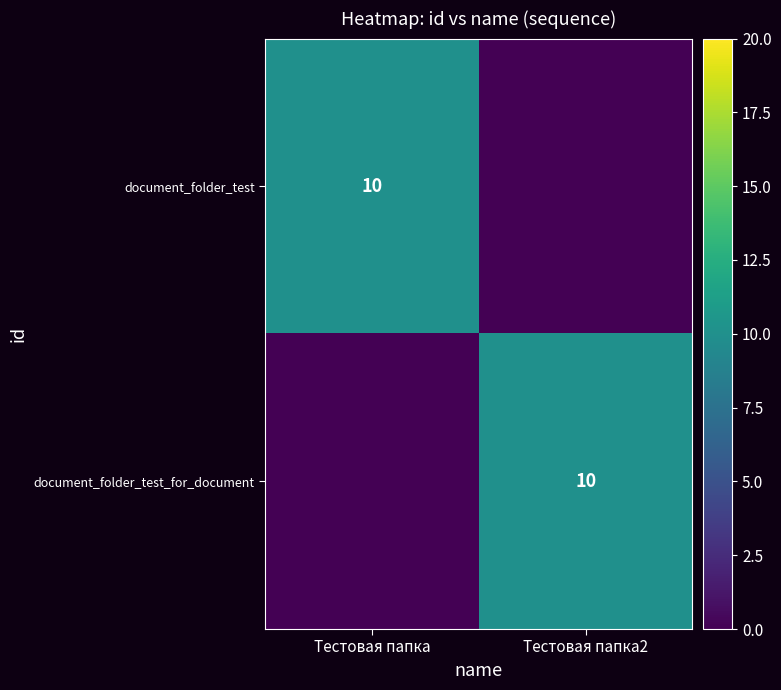

Is it true that document_folder_test_for_document equals 18 at Тестовая папка2?

False